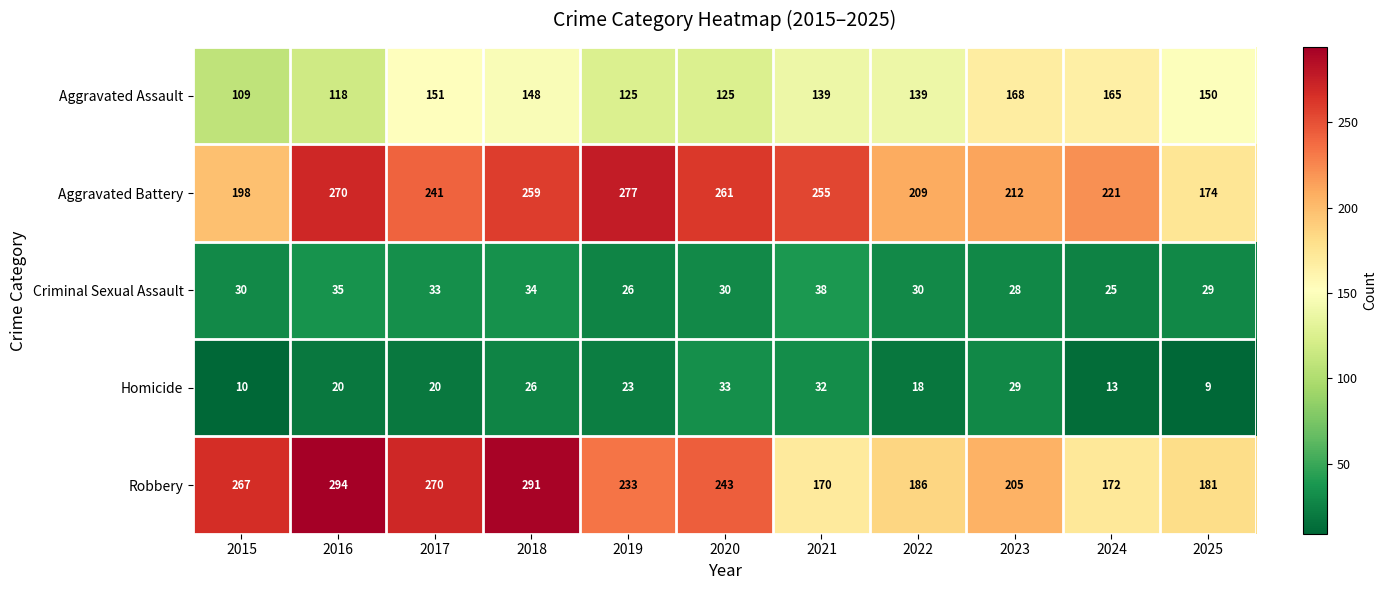

What is the minimum value shown in the chart?

9